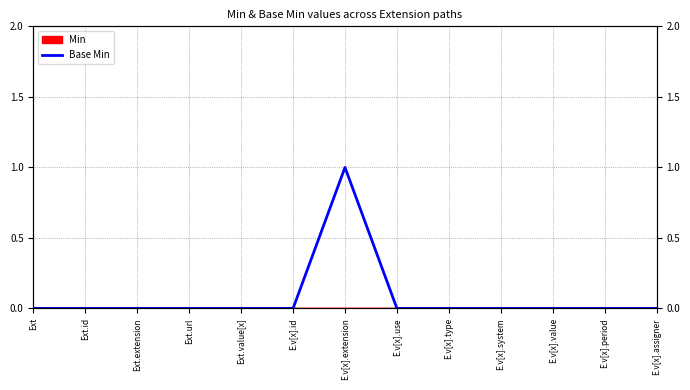

Is this an area chart (filled region under the line)?

No